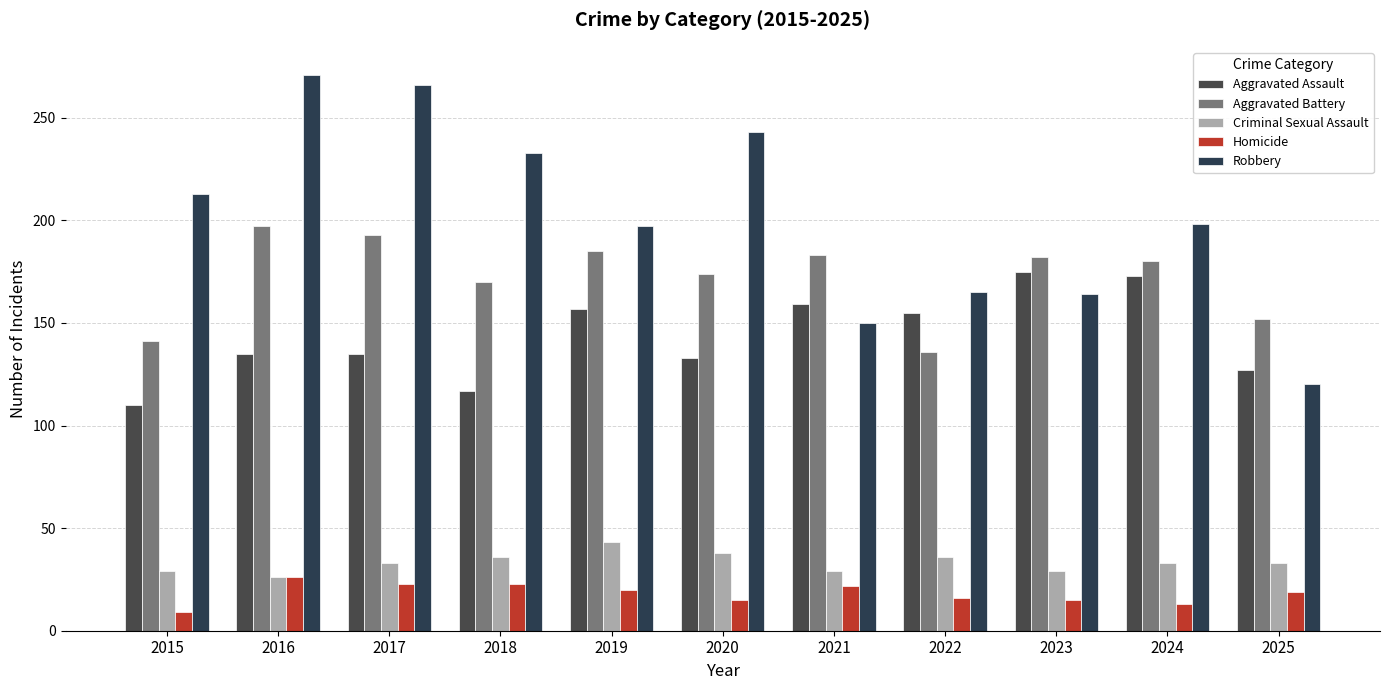

At 2015, list the series in order from largest to smallest.

Robbery, Aggravated Battery, Aggravated Assault, Criminal Sexual Assault, Homicide